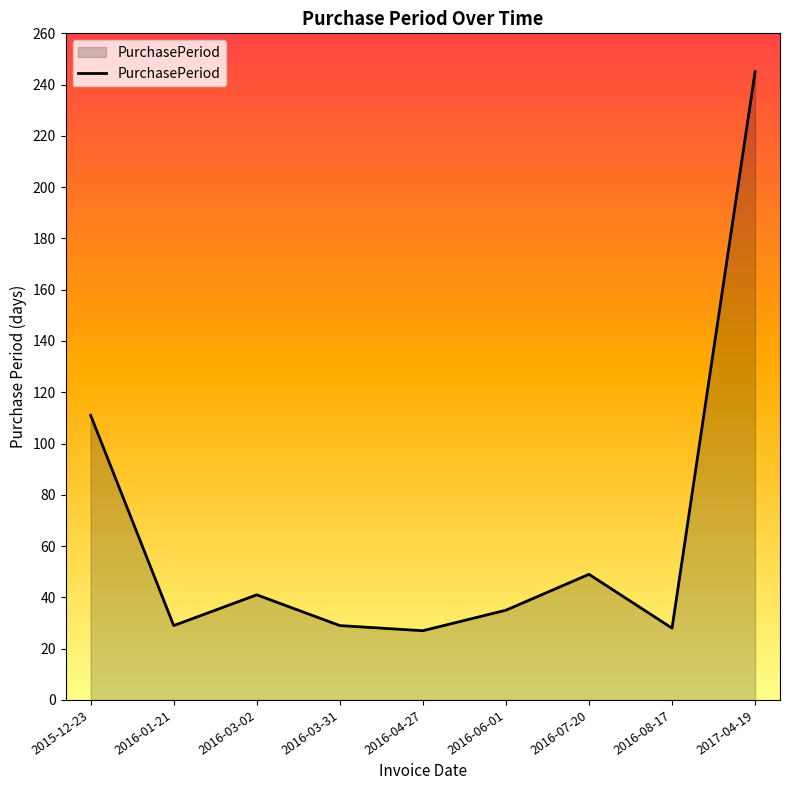

At which category does the chart reach its peak across all series?

2017-04-19